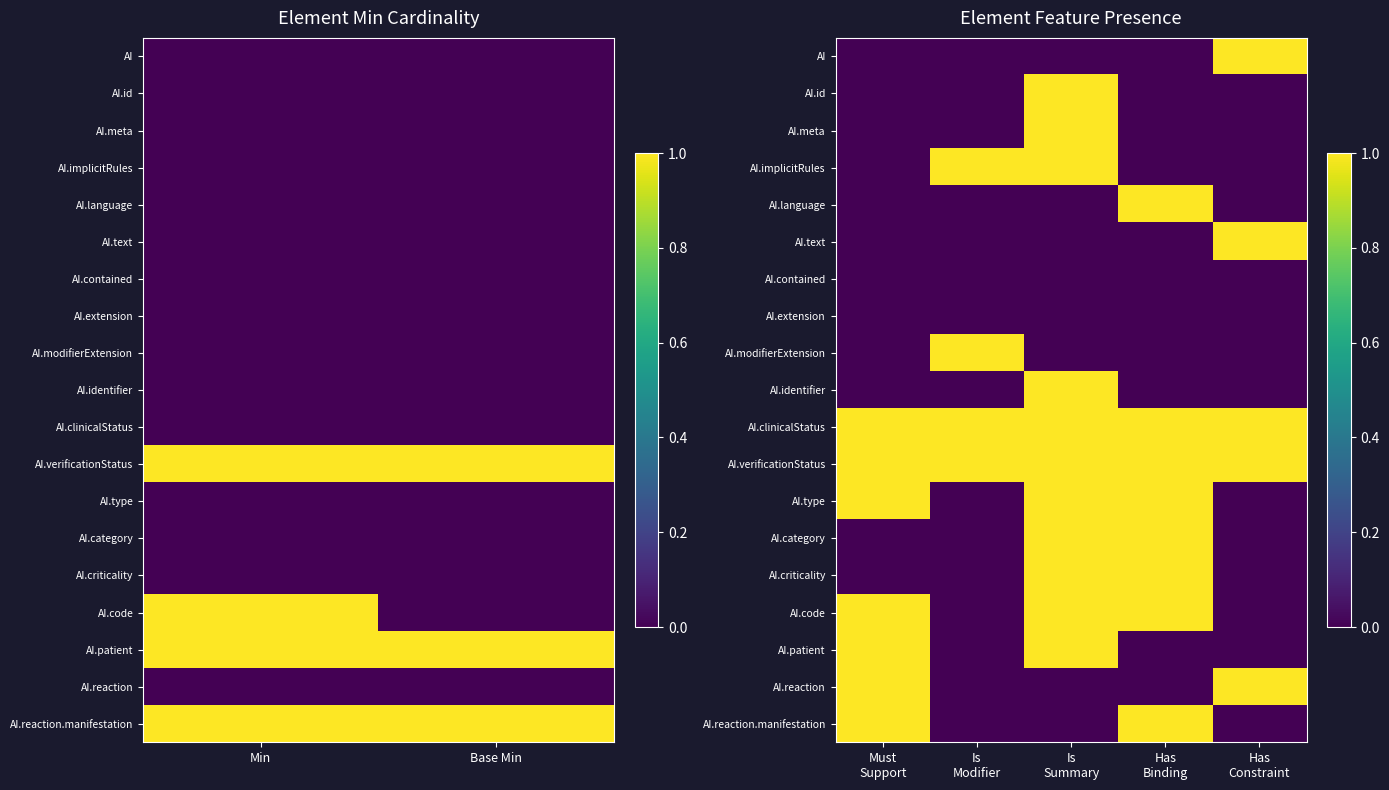

The AI series shows 0 at Has Constraint. True or false?

False